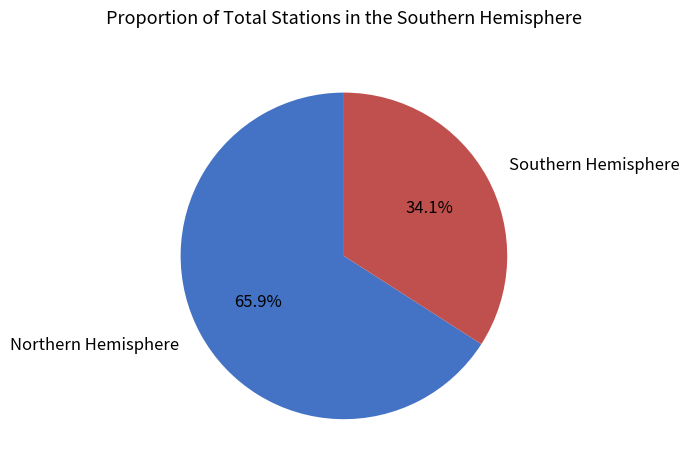

How many segments does this pie chart have?

2